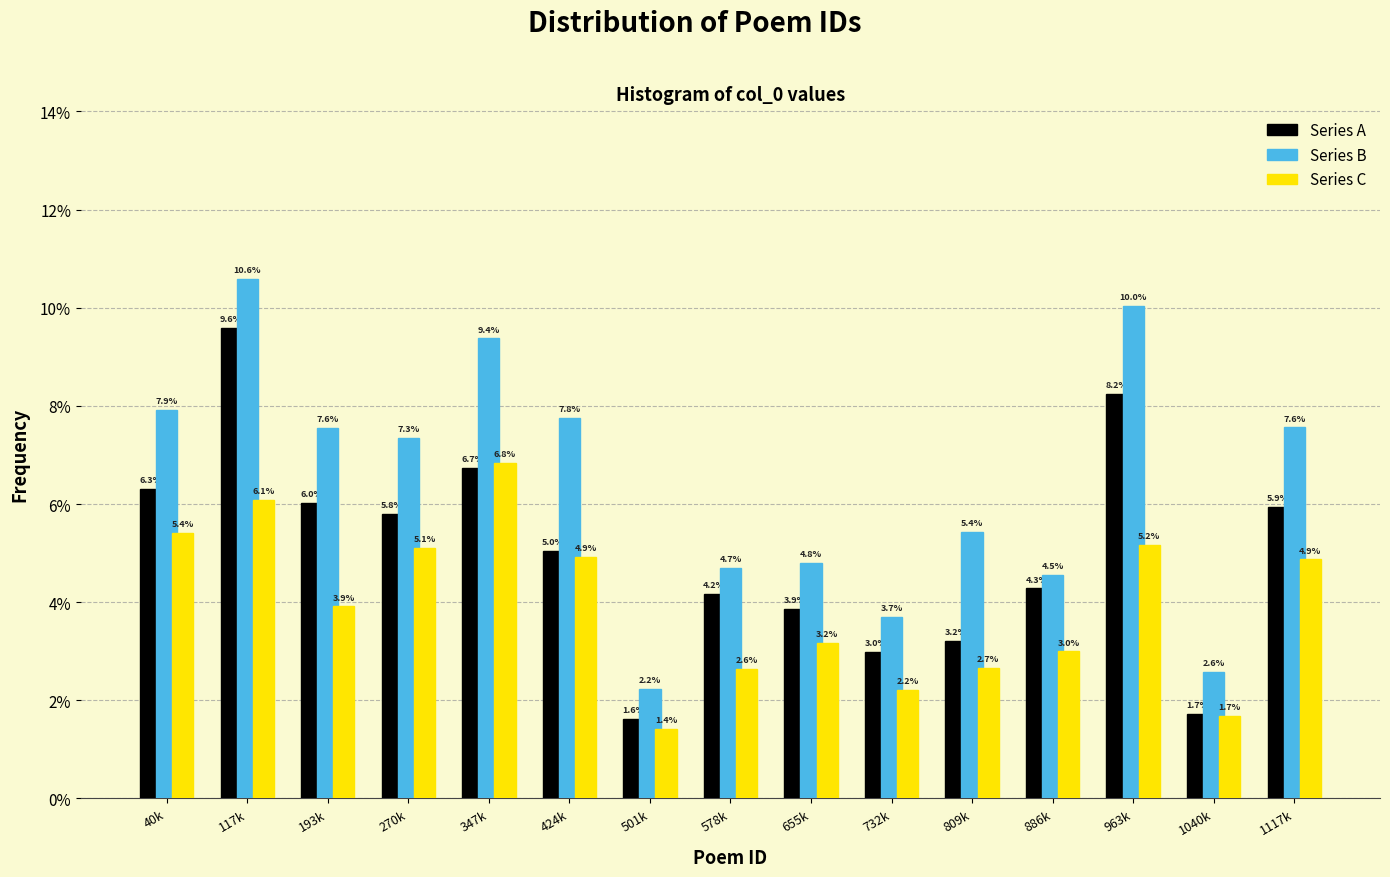

Reading left to right, transcribe all the data shown in this chart.

Series A: 6.3	9.6	6.0	5.8	6.7	5.0	1.6	4.2	3.9	3.0	3.2	4.3	8.2	1.7	5.9
Series B: 7.9	10.6	7.6	7.3	9.4	7.8	2.2	4.7	4.8	3.7	5.4	4.5	10.0	2.6	7.6
Series C: 5.4	6.1	3.9	5.1	6.8	4.9	1.4	2.6	3.2	2.2	2.7	3.0	5.2	1.7	4.9